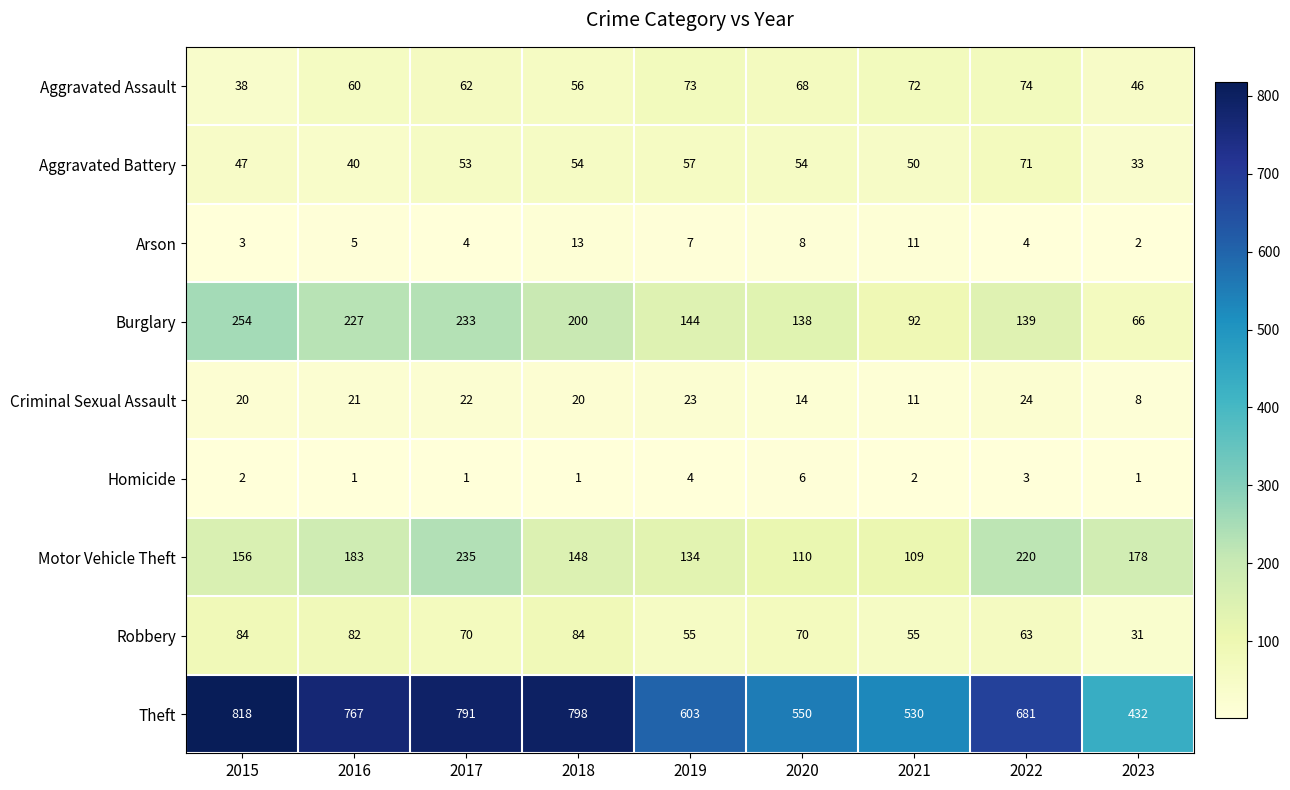

What is the spread (max minus min) of values at 2016?

766